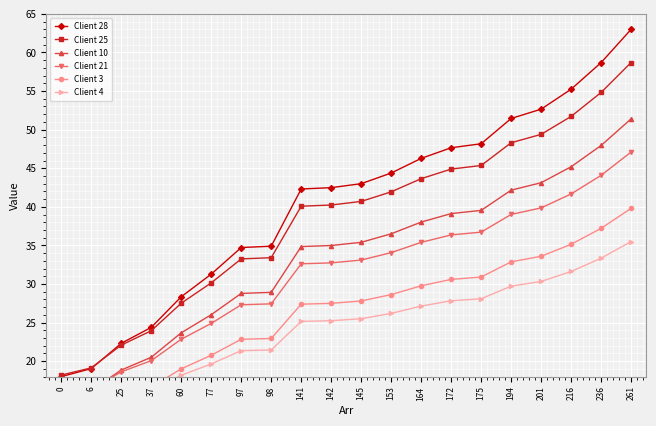

Which series has the widest spread of values?

Client 28